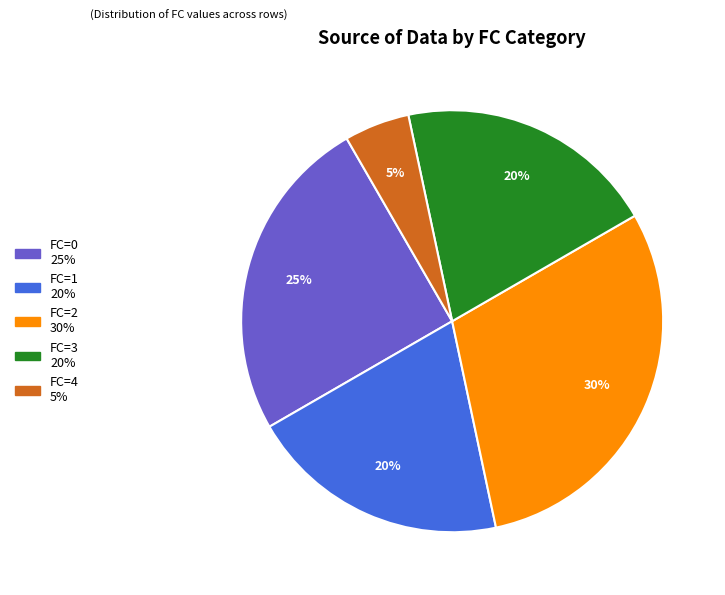

Is there any slice that represents more than half of the pie?

No